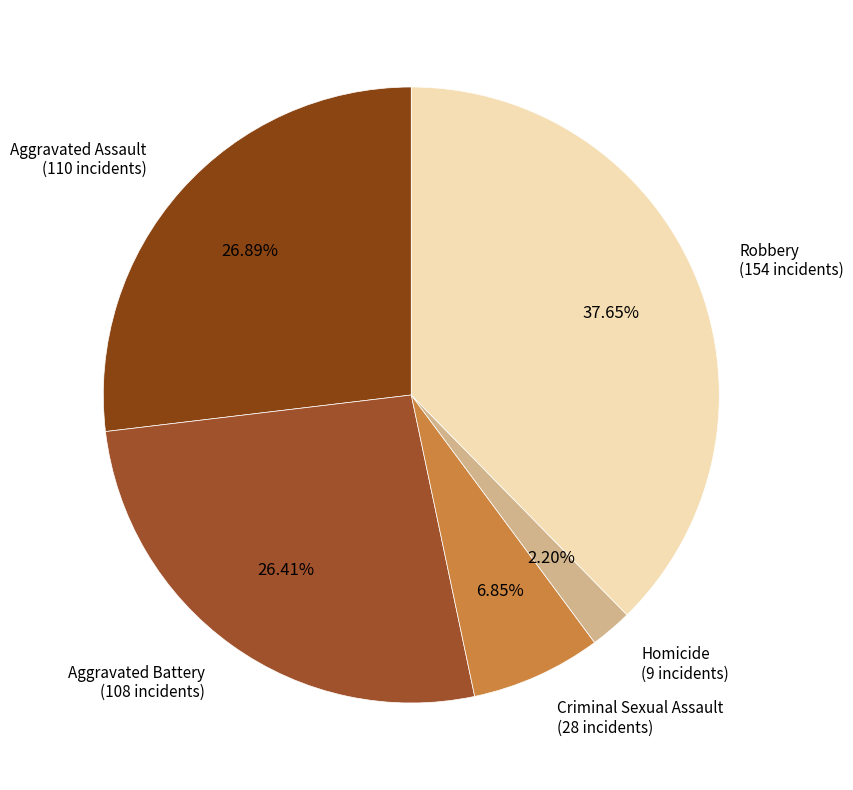

To the nearest percent, what percentage of the pie is Criminal Sexual Assault?

7%